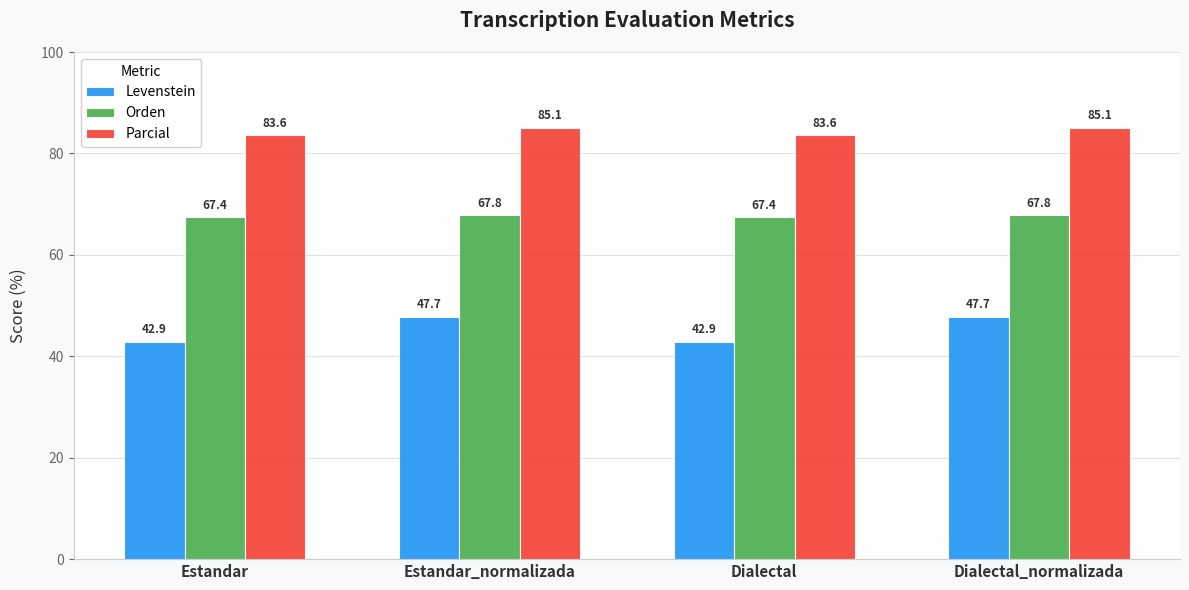

List the series in order of their overall mean, lowest first.

Levenstein, Orden, Parcial